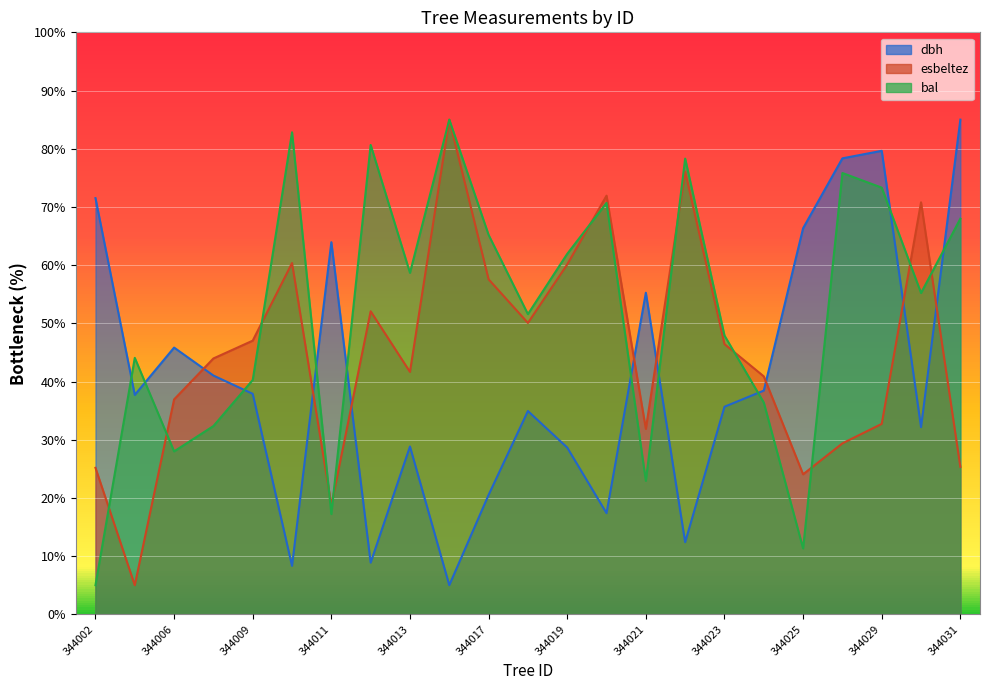

What is the difference between the maximum and second lowest values in the dbh series?

76.7